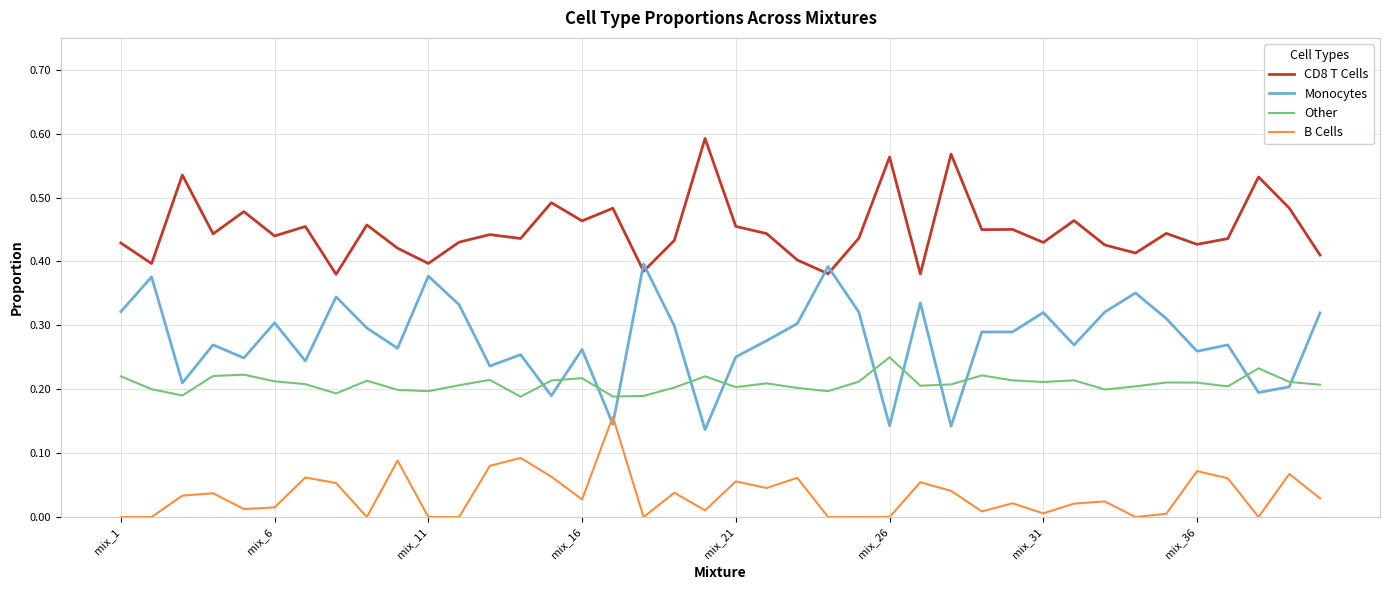

Rank the series by their average value, from highest to lowest.

CD8 T Cells, Monocytes, Other, B Cells